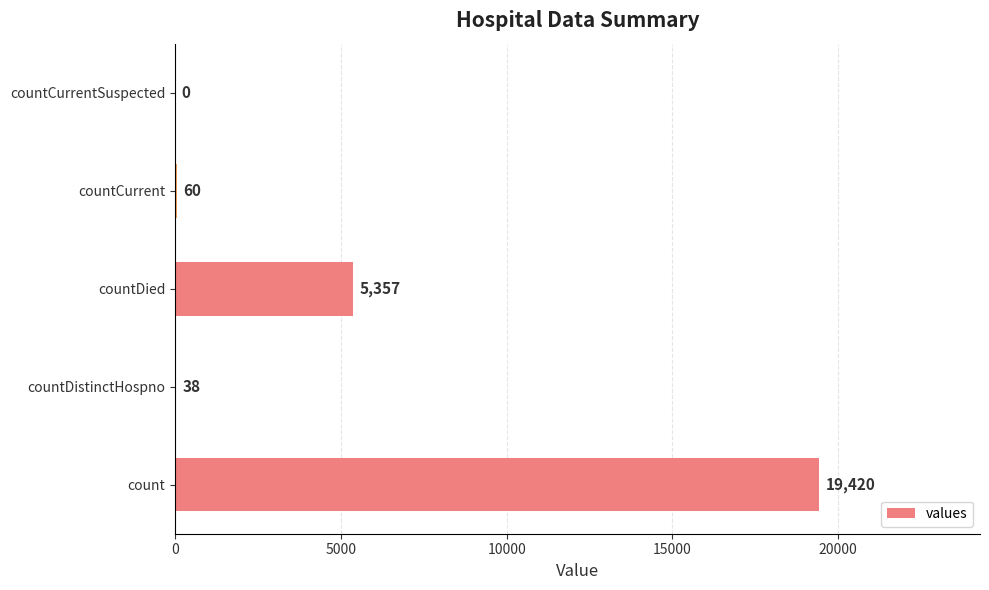

What is the sum of the values at countDistinctHospno and countCurrentSuspected?

38